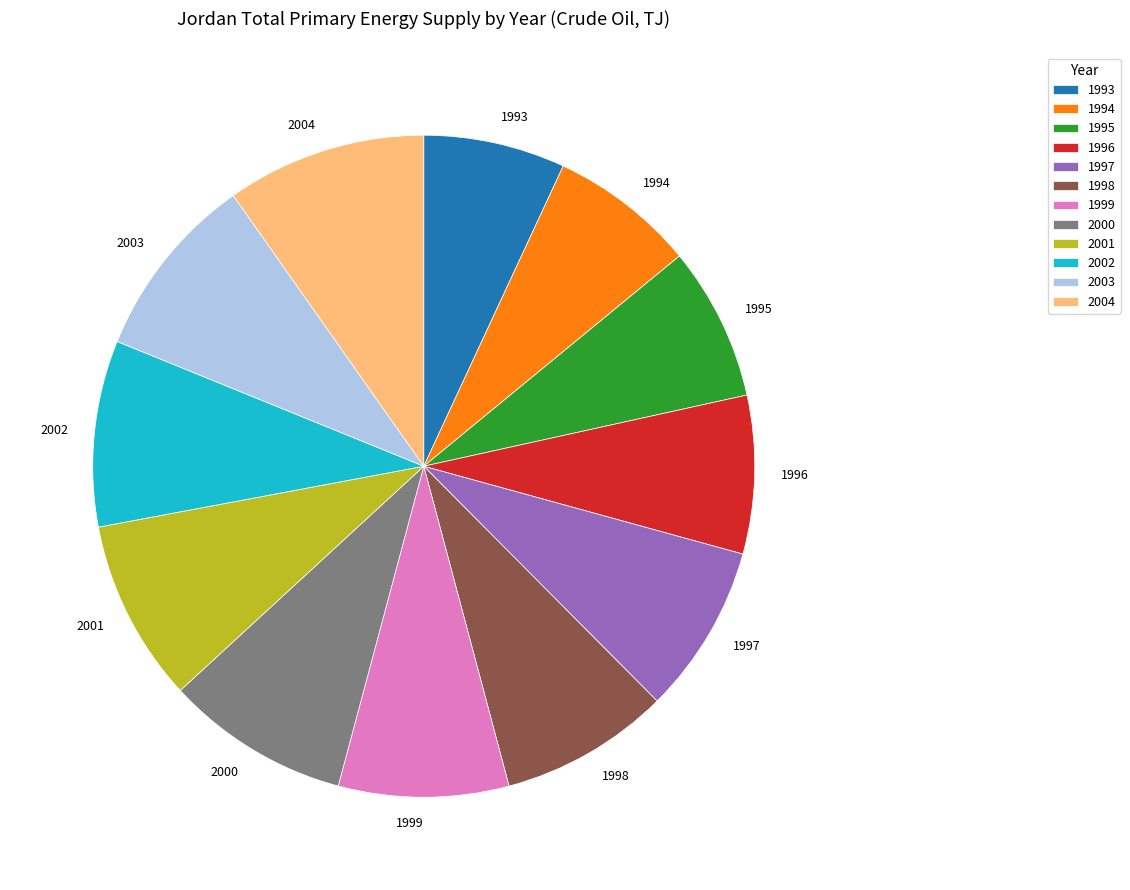

Which slice is the largest?

2004